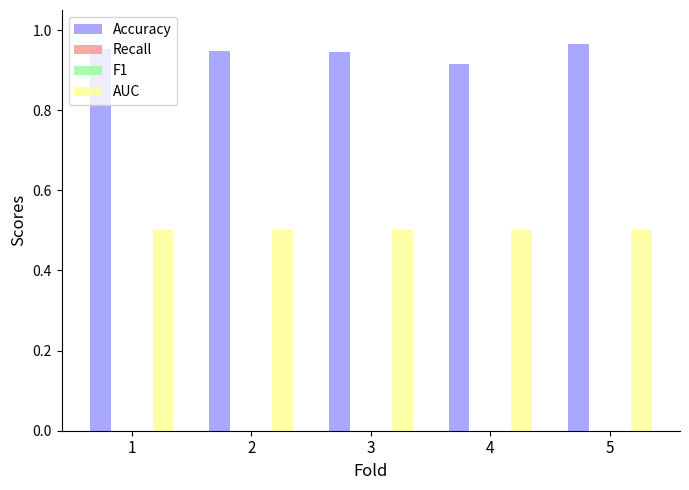

Which category has the highest value in the AUC series?

1